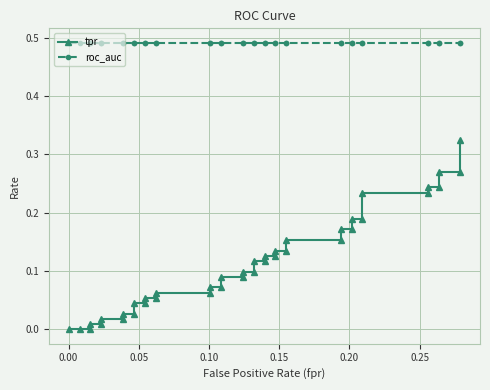

What are all the series names shown in the legend?

tpr, roc_auc